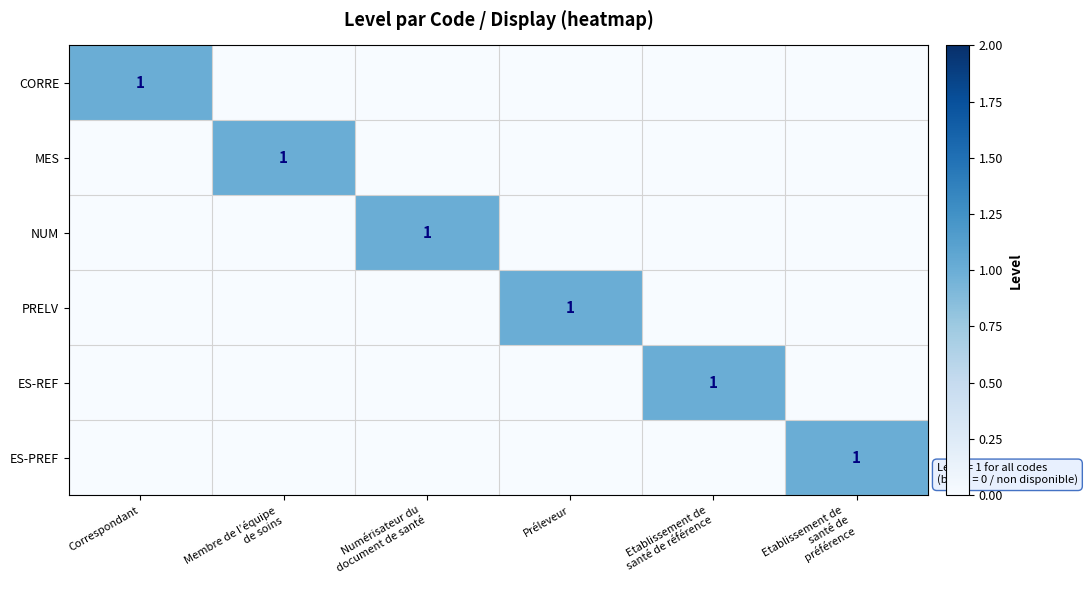

What is the difference between the maximum and second lowest values in the PRELV series?

1